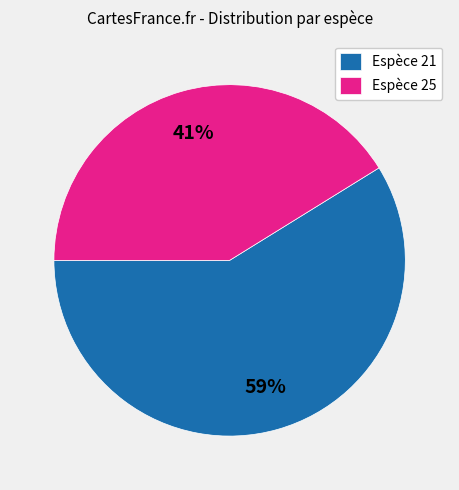

Do Espèce 21 and Espèce 25 together represent more than half of the pie?

Yes